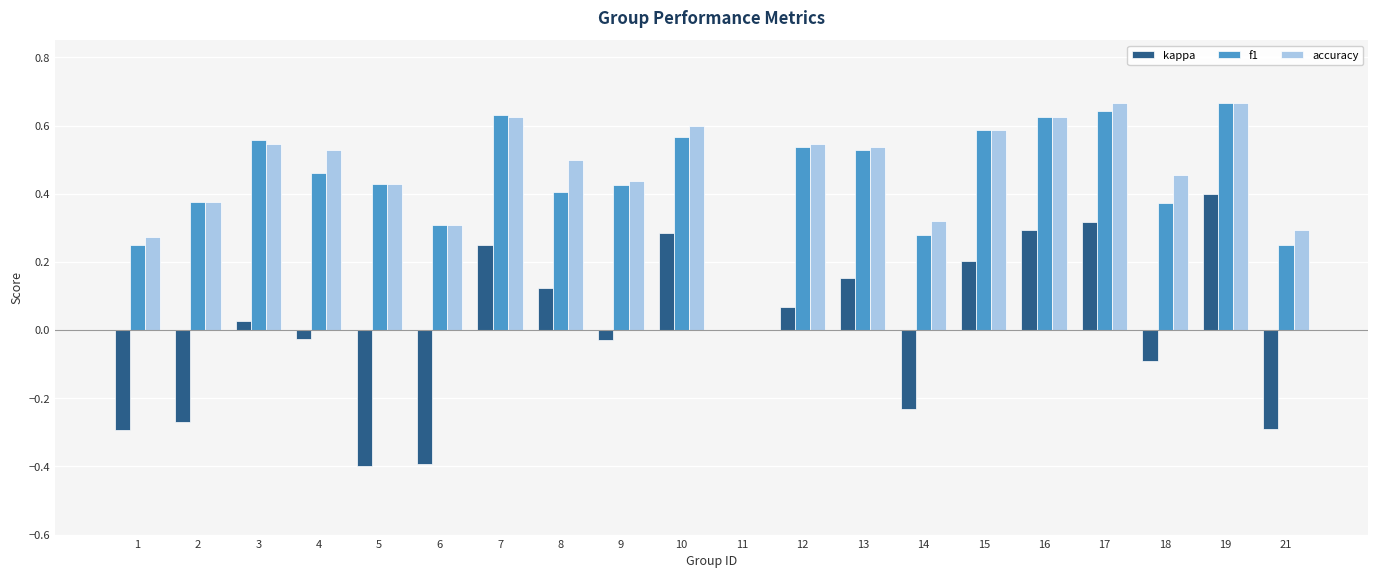

Which series has the widest spread of values?

kappa